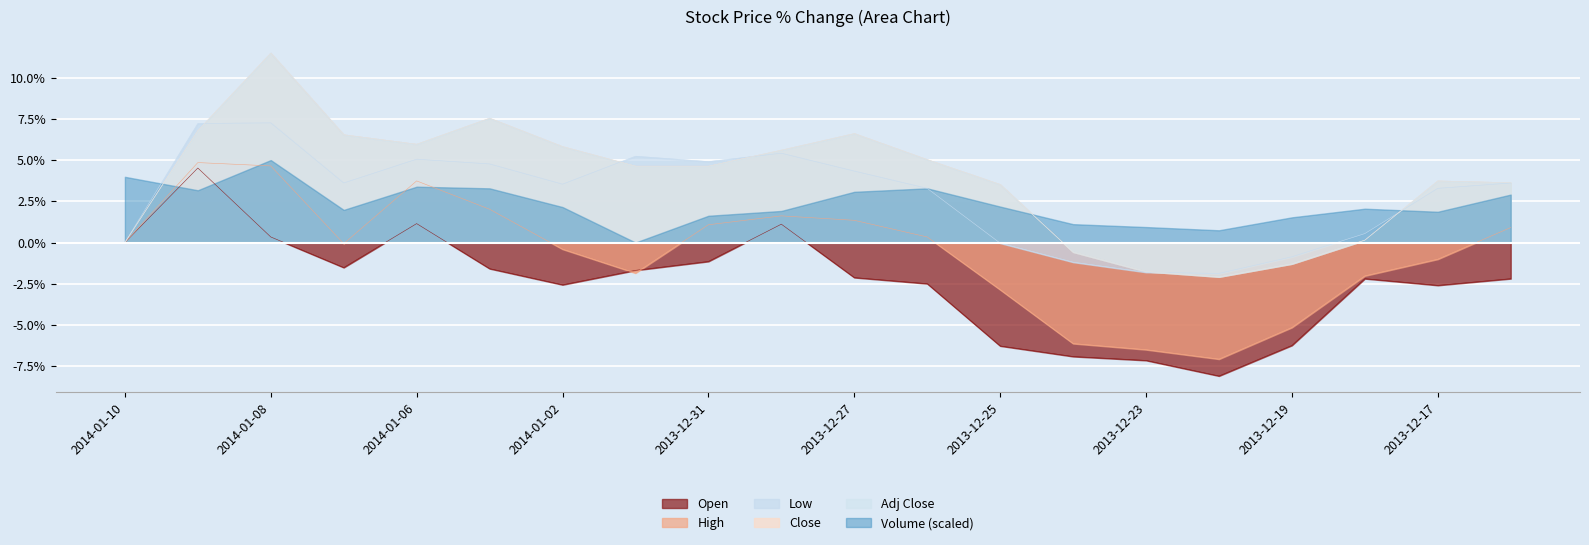

True or false: Close has more than 1 interior local peaks.

True